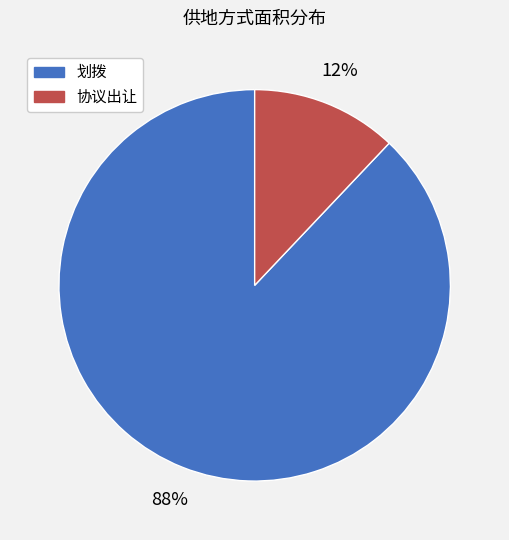

Which category accounts for the majority?

划拨